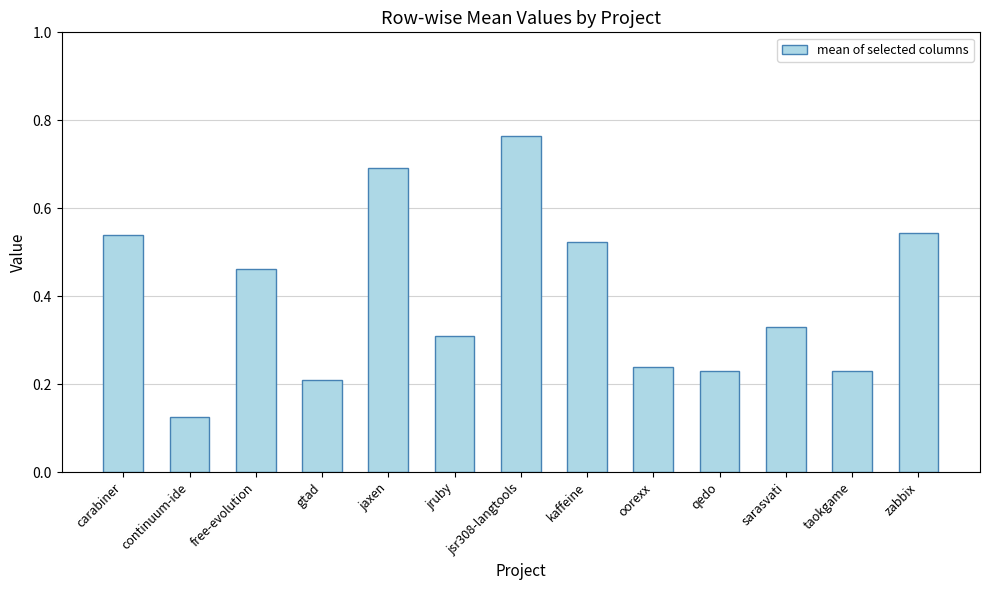

What is the difference between the maximum and second lowest values?

0.6